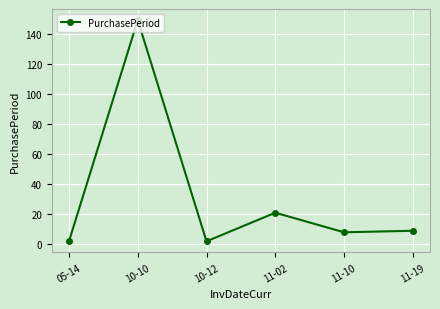

Reading left to right, what are all the values shown in this chart?

05-14=2	10-10=149	10-12=2	11-02=21	11-10=8	11-19=9